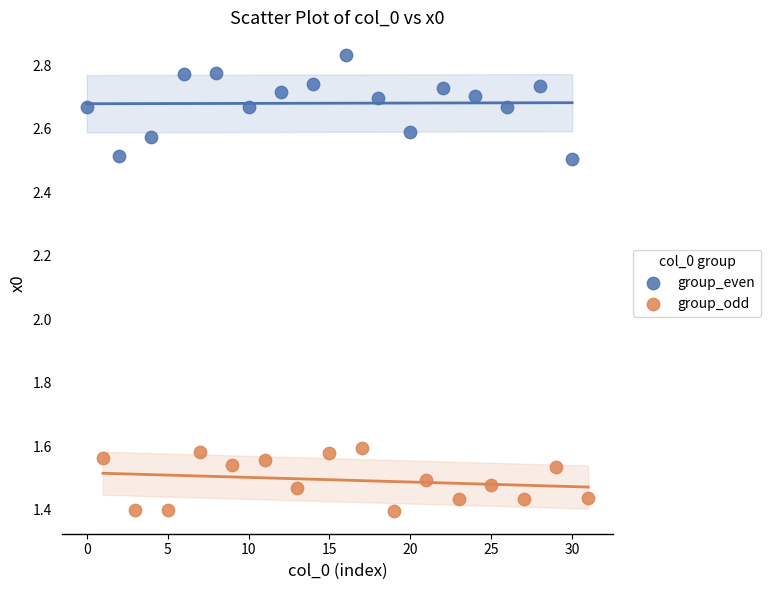

What are all the series names shown in the legend?

group_even, group_odd